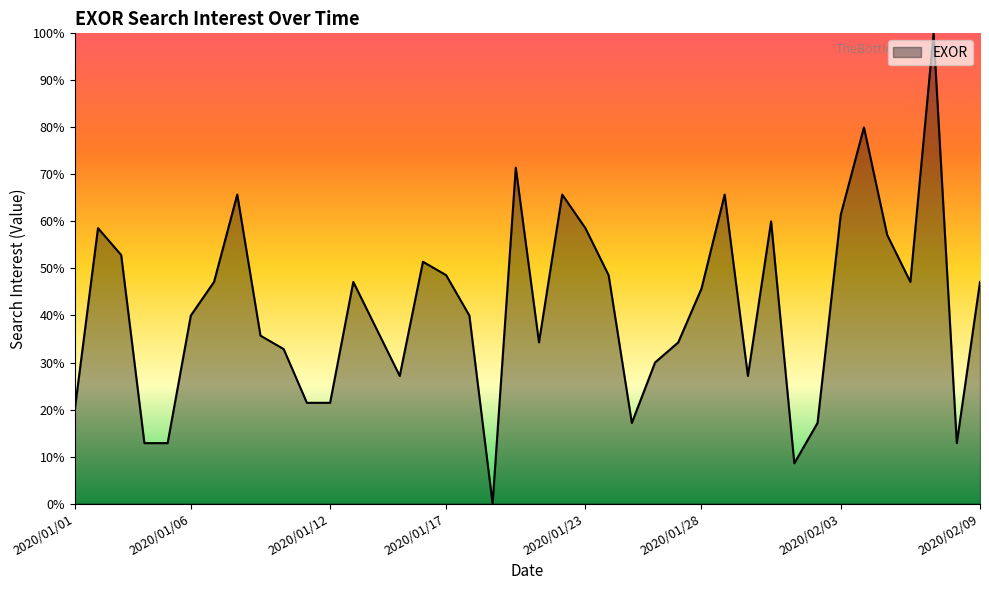

Reading right to left, extract all data points from this chart.

47.1	12.9	100.0	47.1	57.1	80.0	61.4	17.1	8.6	60.0	27.1	65.7	45.7	34.3	30.0	17.1	48.6	58.6	65.7	34.3	71.4	0.0	40.0	48.6	51.4	27.1	37.1	47.1	21.4	21.4	32.9	35.7	65.7	47.1	40.0	12.9	12.9	52.9	58.6	20.0